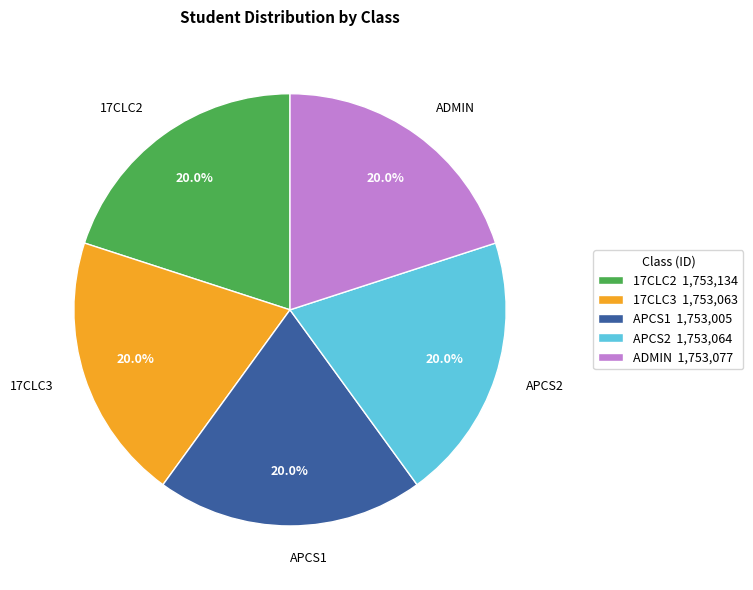

To the nearest percent, what percentage of the pie is 17CLC2?

20%